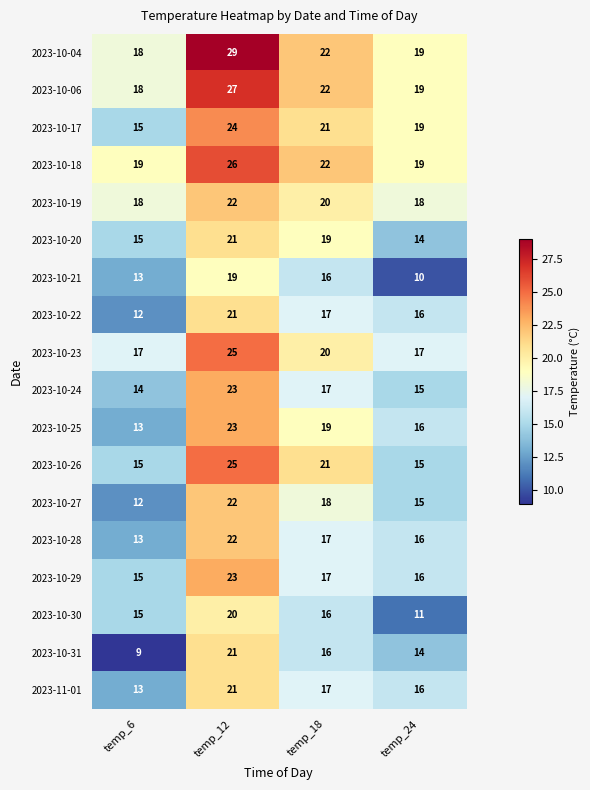

At how many categories does at least one series exceed 12?

4